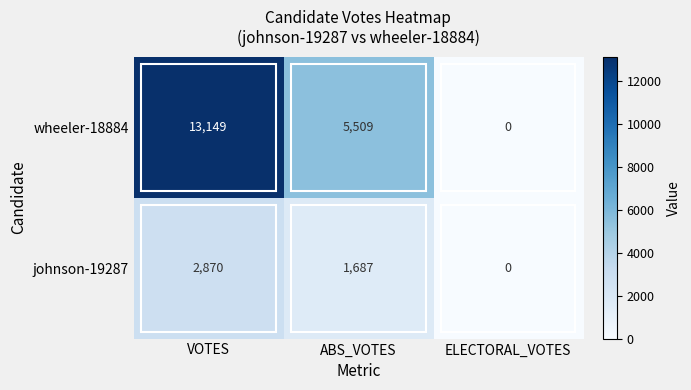

What is the total value across all series at VOTES?

16019